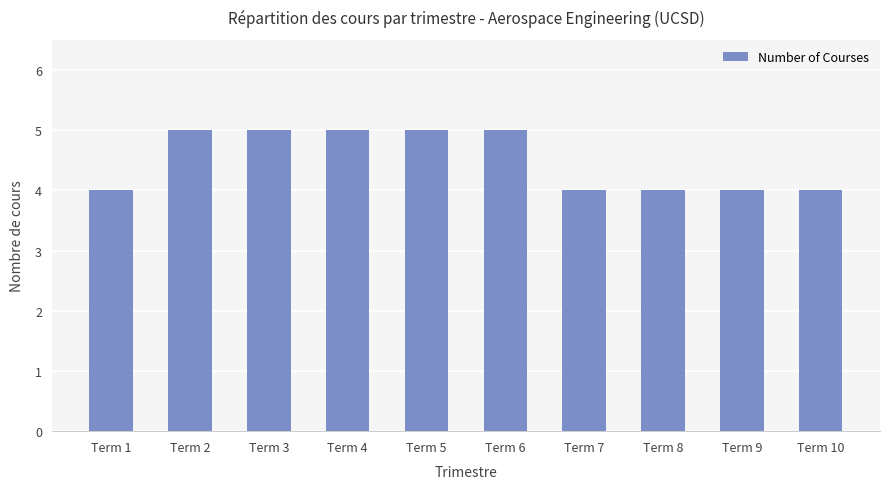

Approximately how many times larger is the value at Term 10 compared to Term 2?

0.8